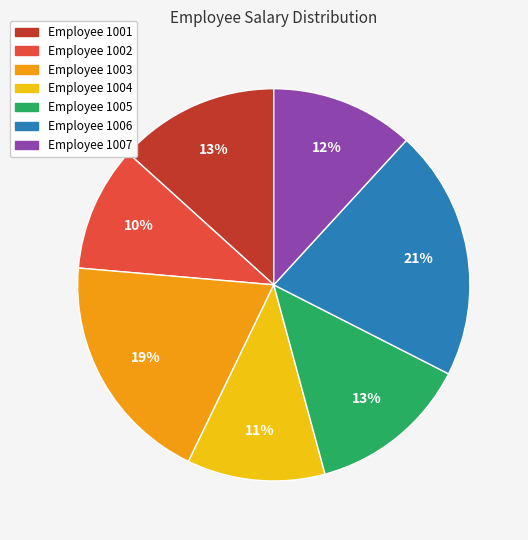

Count the number of slices in the pie.

7